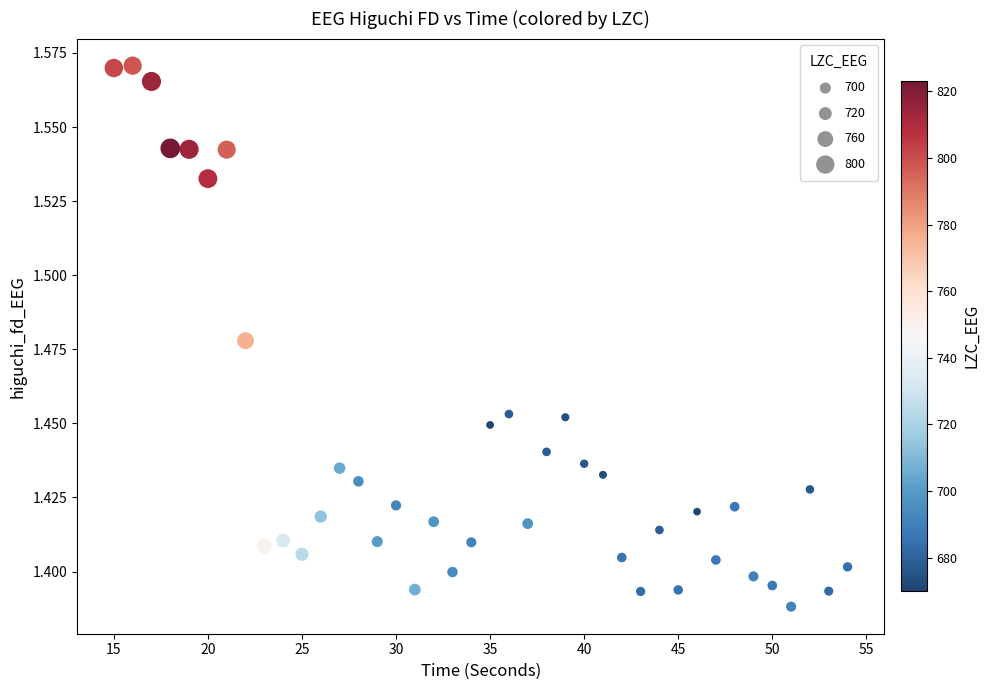

What is the range of X values (max minus min)?

39.0